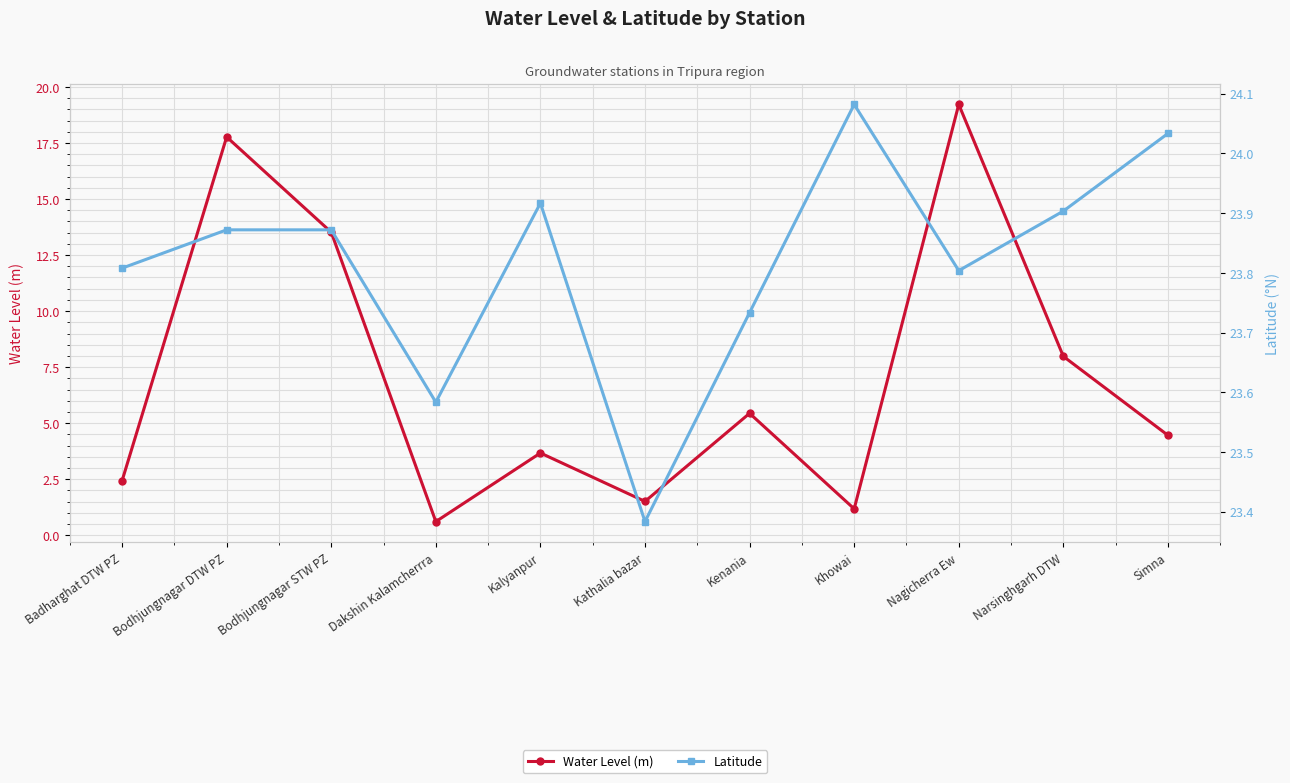

What are all the series names shown in the legend?

Water Level (m), Latitude